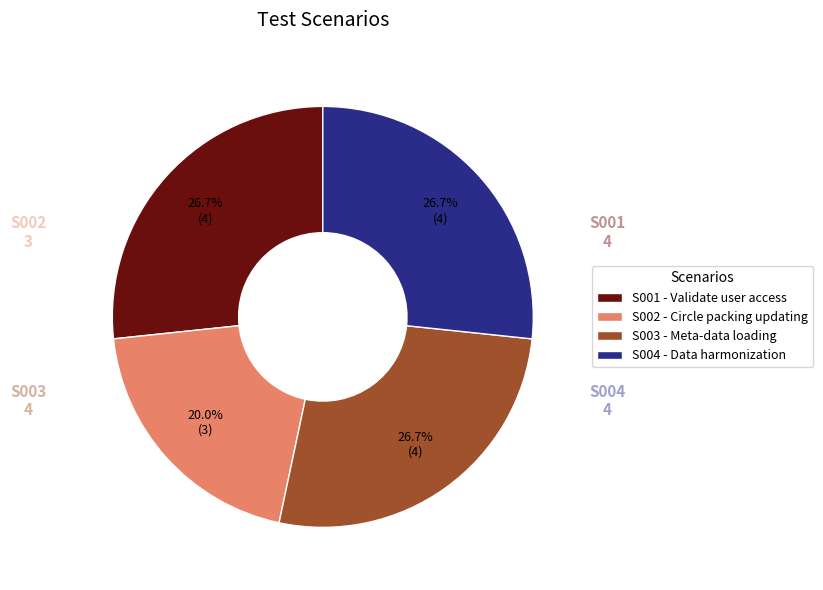

Does S003 represent more than half of the total?

No